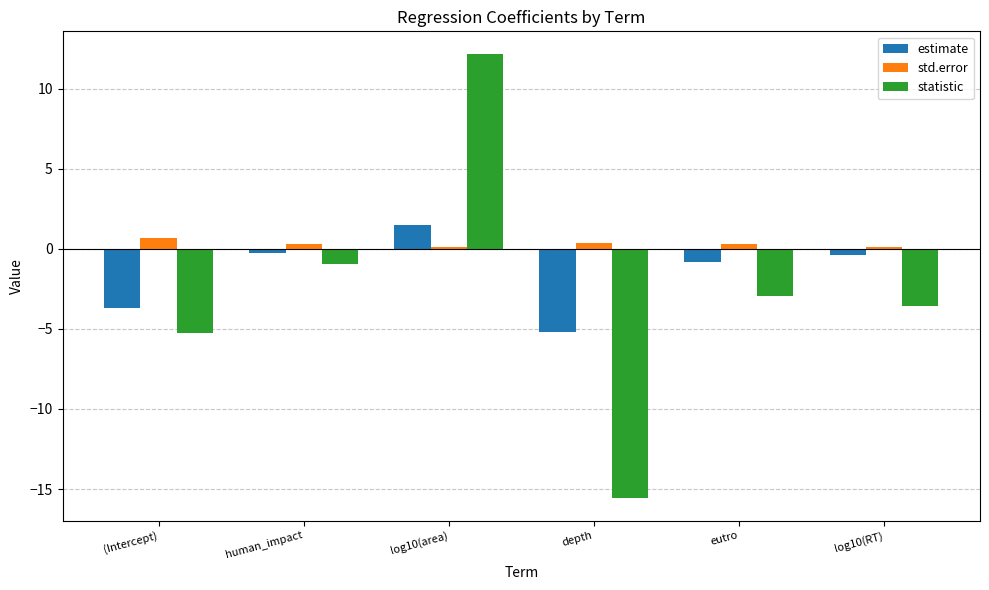

What is the value of the estimate bar at the 5th from the left?

-0.8